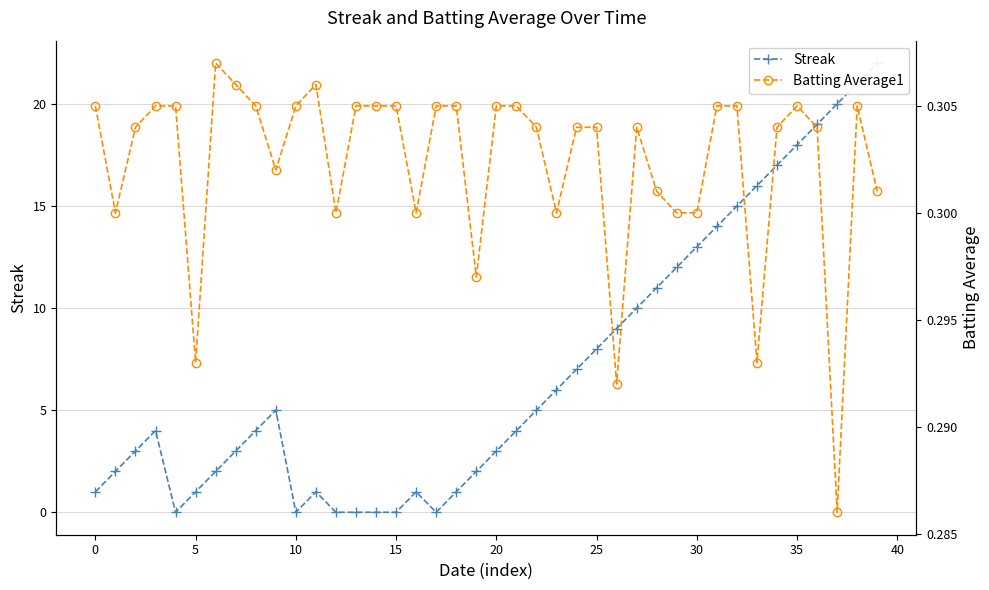

Is it true that Batting Average1 equals 0.3 at 19?

True